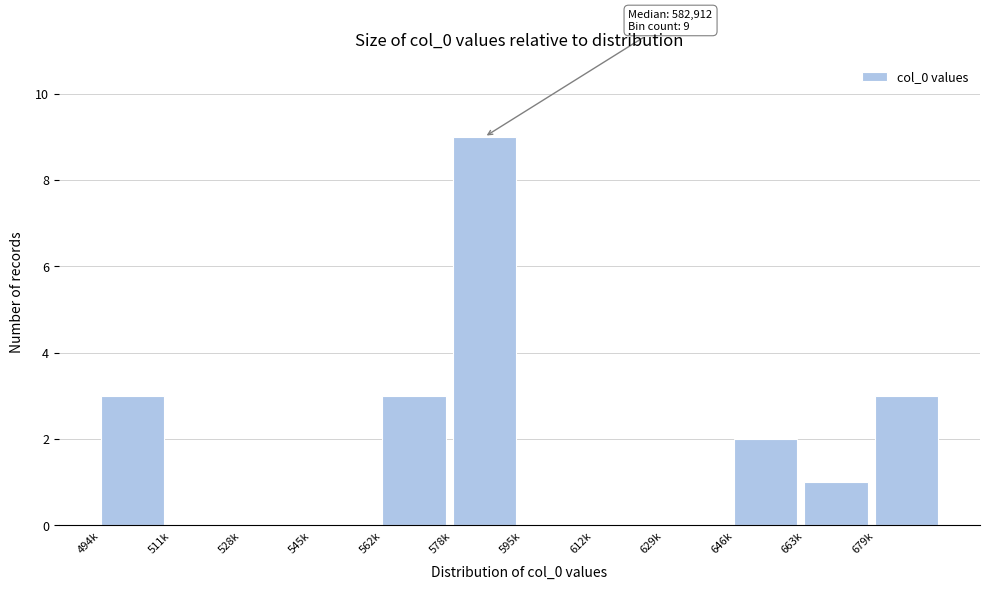

Reading left to right, what are all the values shown in this chart?

494k=3	511k=0	528k=0	545k=0	562k=3	578k=9	595k=0	612k=0	629k=0	646k=2	663k=1	679k=3